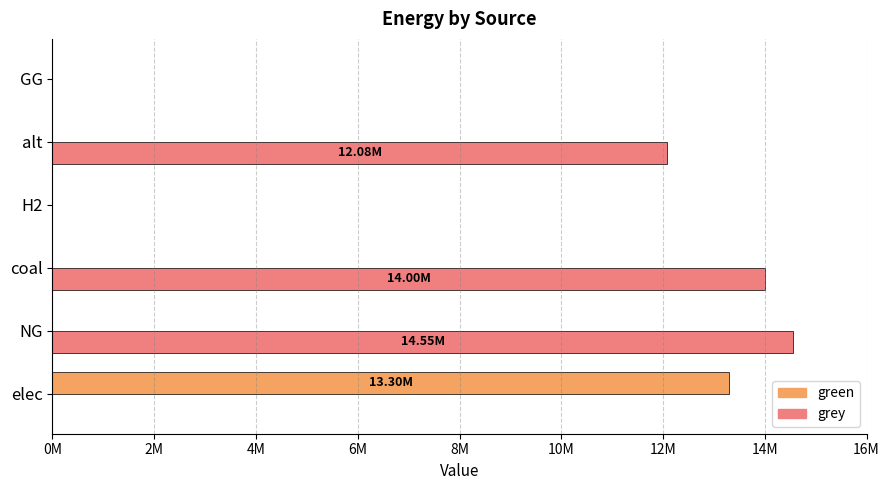

What are all the series names shown in the legend?

green, grey